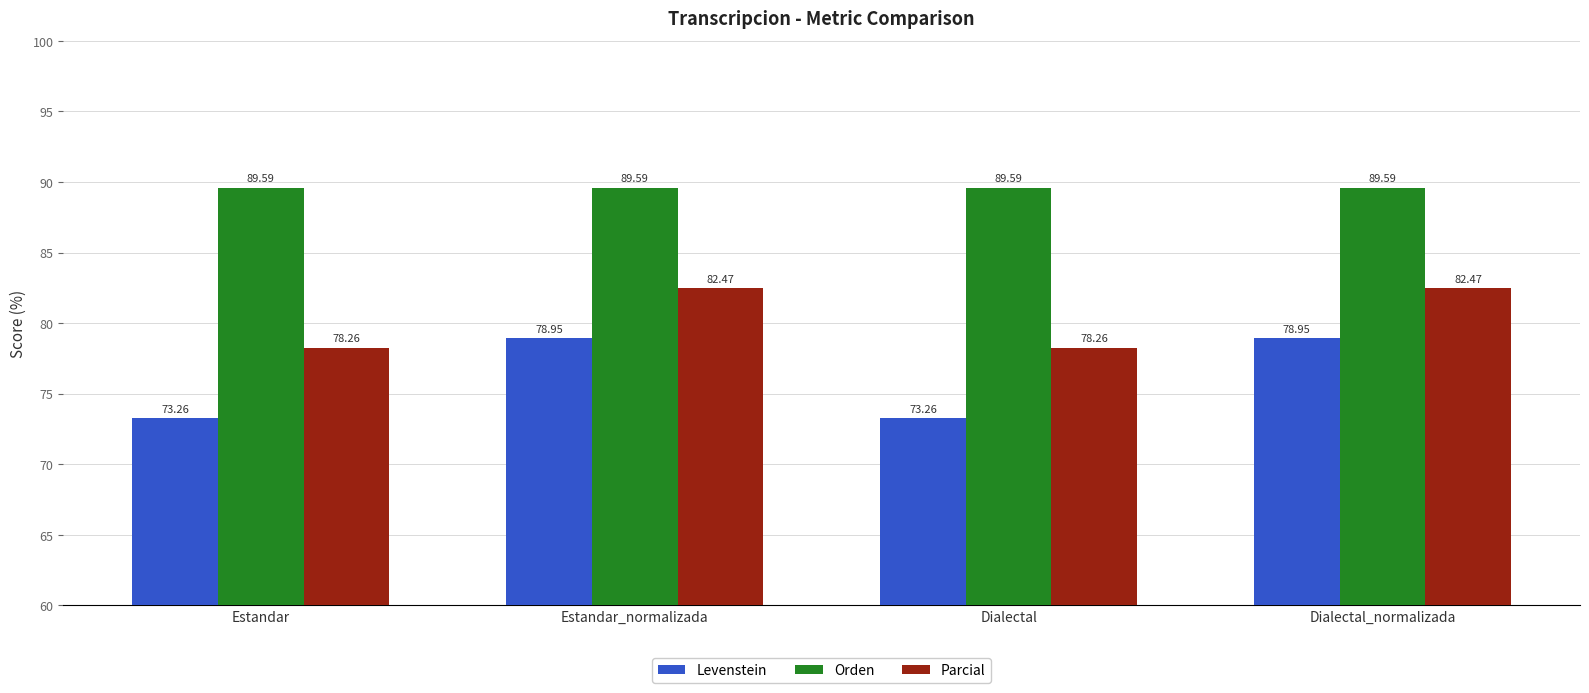

The value of Parcial at Estandar_normalizada is 82.5. True or false?

True